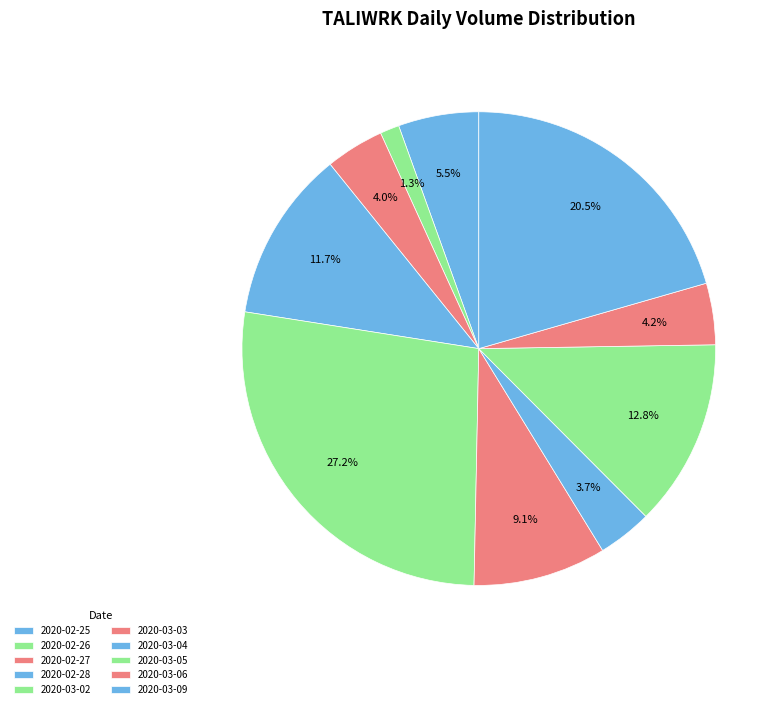

To the nearest percent, what is the combined percentage of 2020-03-09 and 2020-02-28?

32%